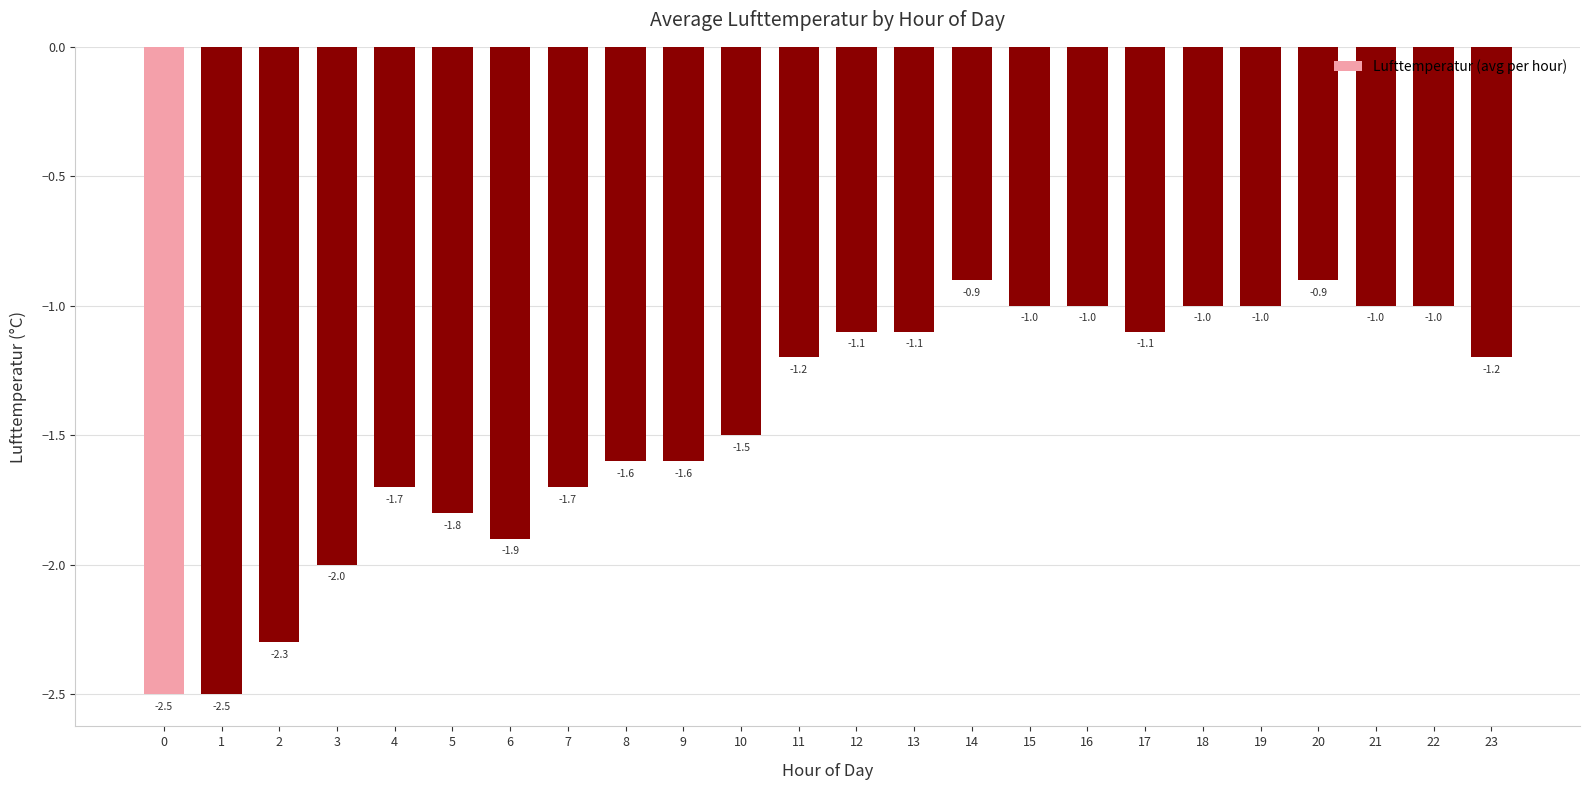

Reading left to right, extract all data points from this chart.

-2.5	-2.5	-2.3	-2.0	-1.7	-1.8	-1.9	-1.7	-1.6	-1.6	-1.5	-1.2	-1.1	-1.1	-0.9	-1.0	-1.0	-1.1	-1.0	-1.0	-0.9	-1.0	-1.0	-1.2